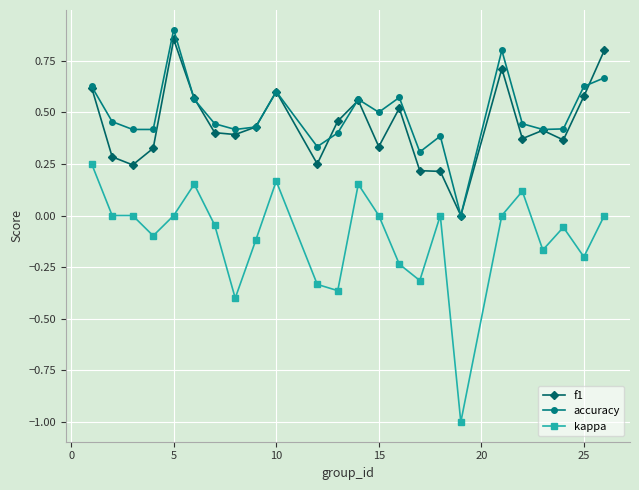

True or false: accuracy and kappa intersect in this chart.

False